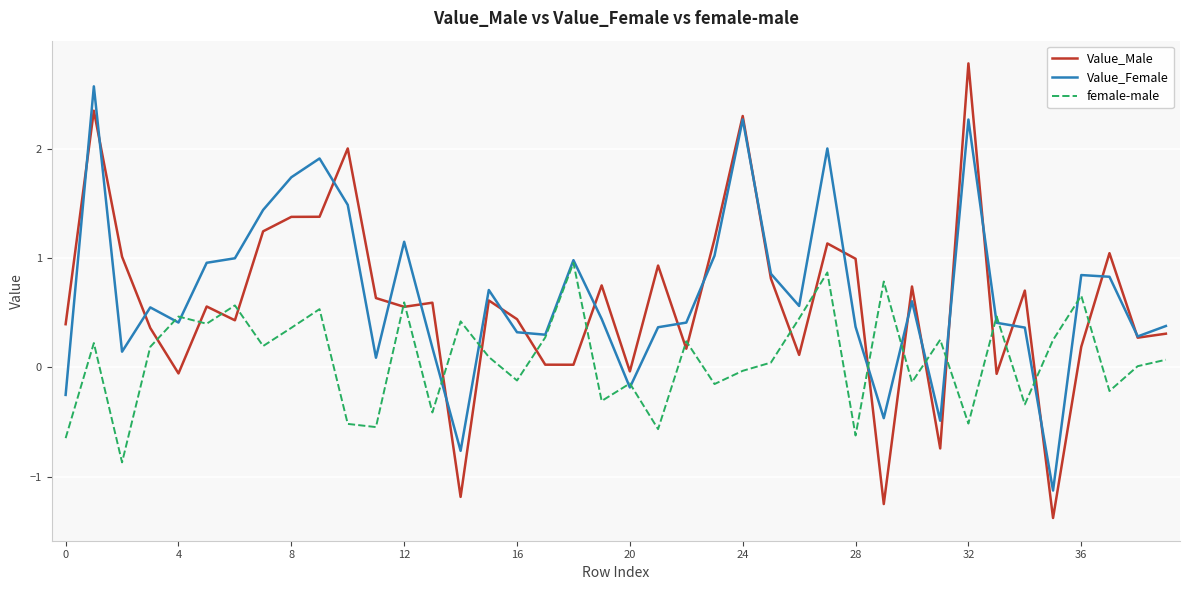

In Value_Male, how many points are higher than both neighbors (excluding endpoints)?

13